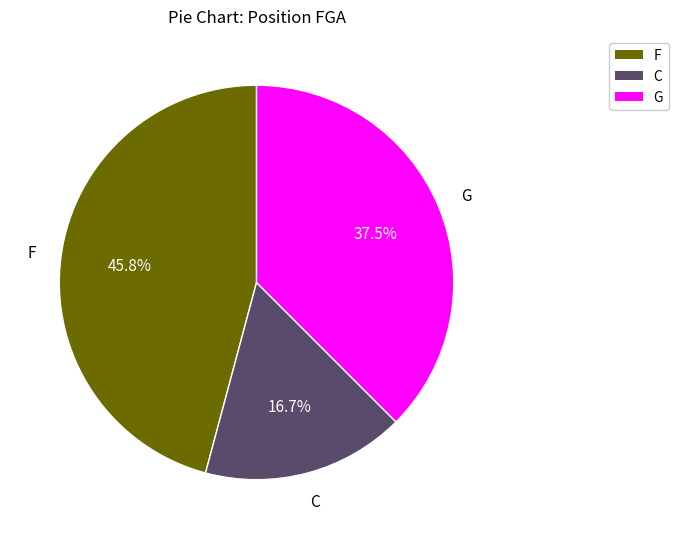

Which slice is the largest?

F